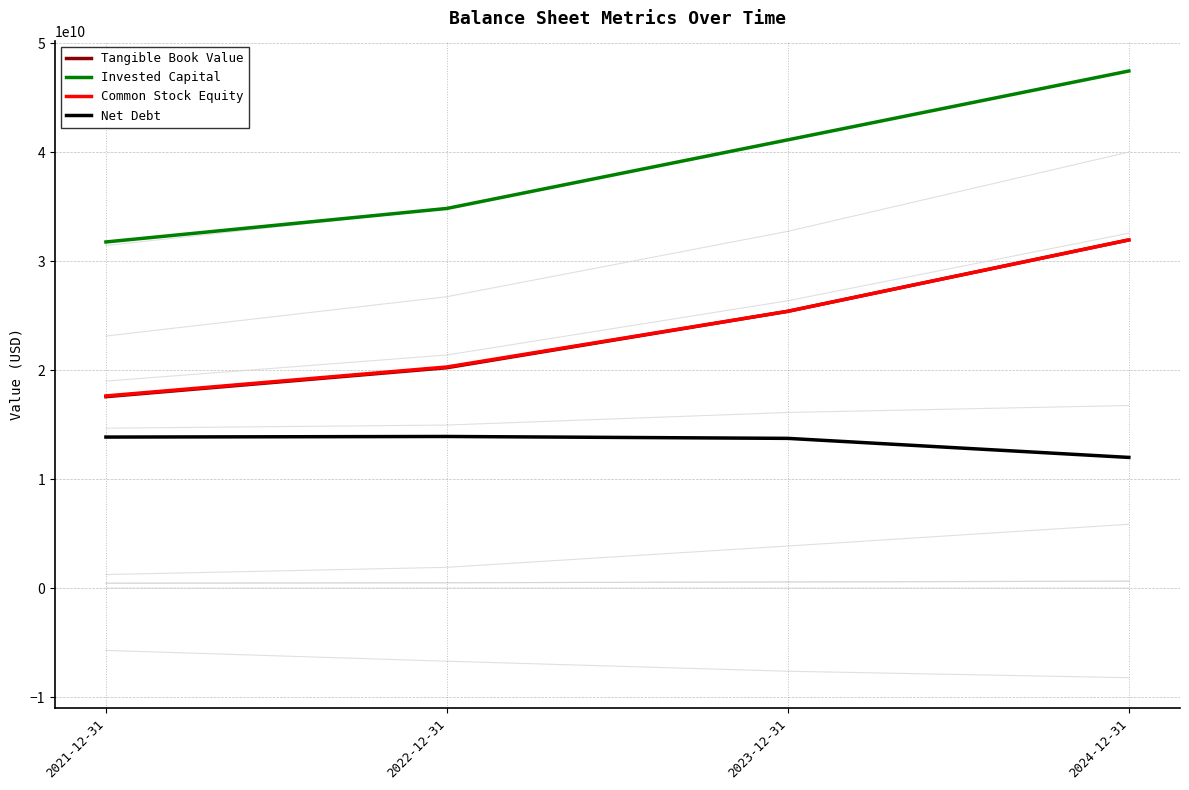

Does the chart display data point markers on the line(s)?

No